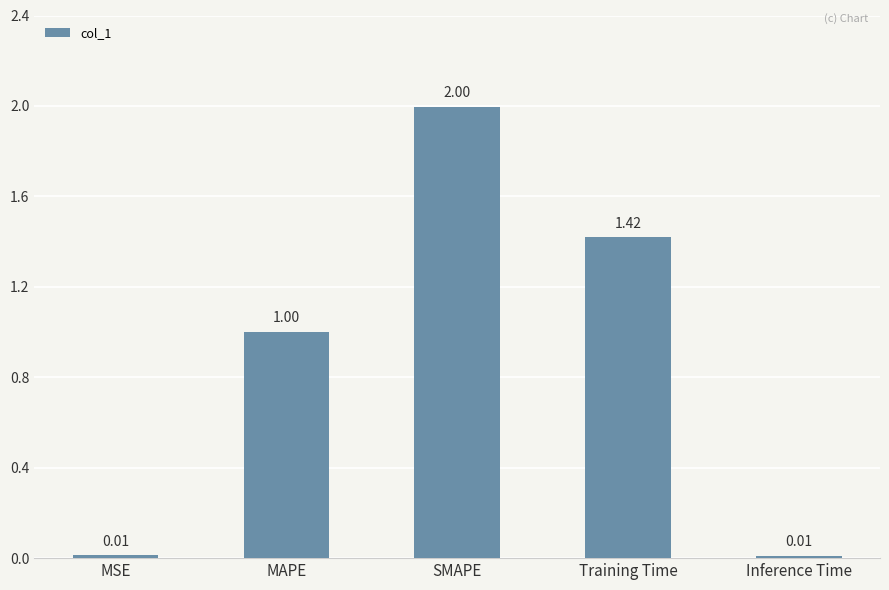

Which label corresponds to the largest value in the chart?

SMAPE